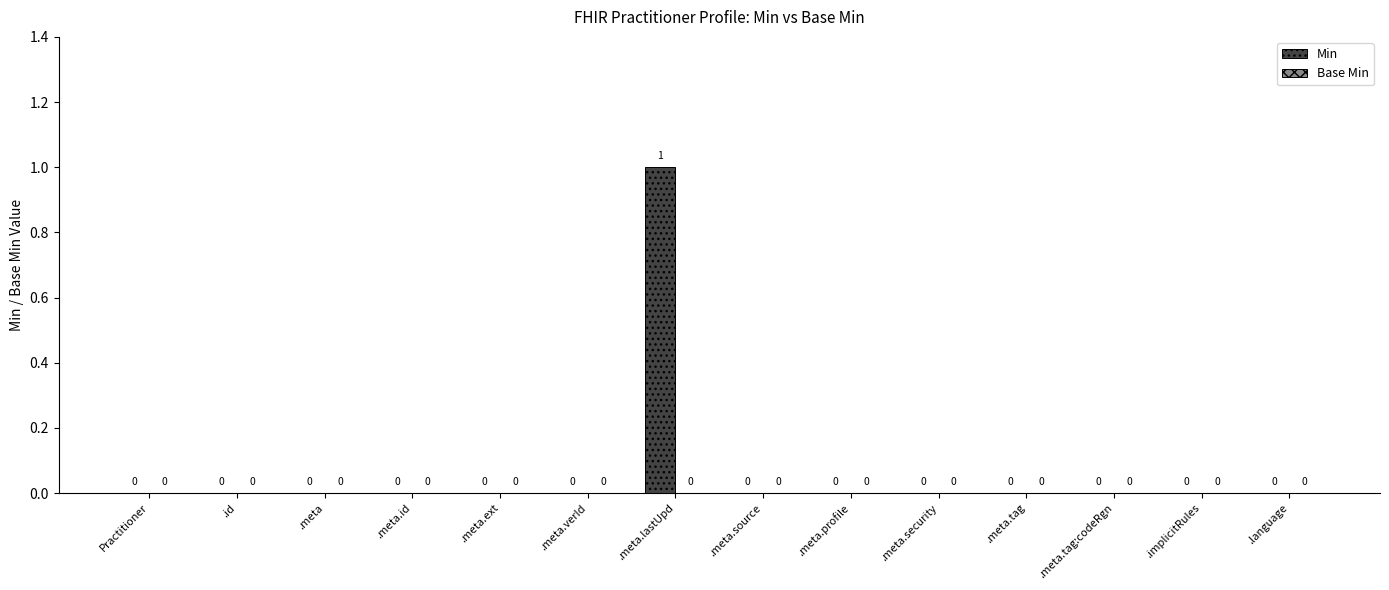

Between .id and .meta.lastUpd, which is larger?

.meta.lastUpd